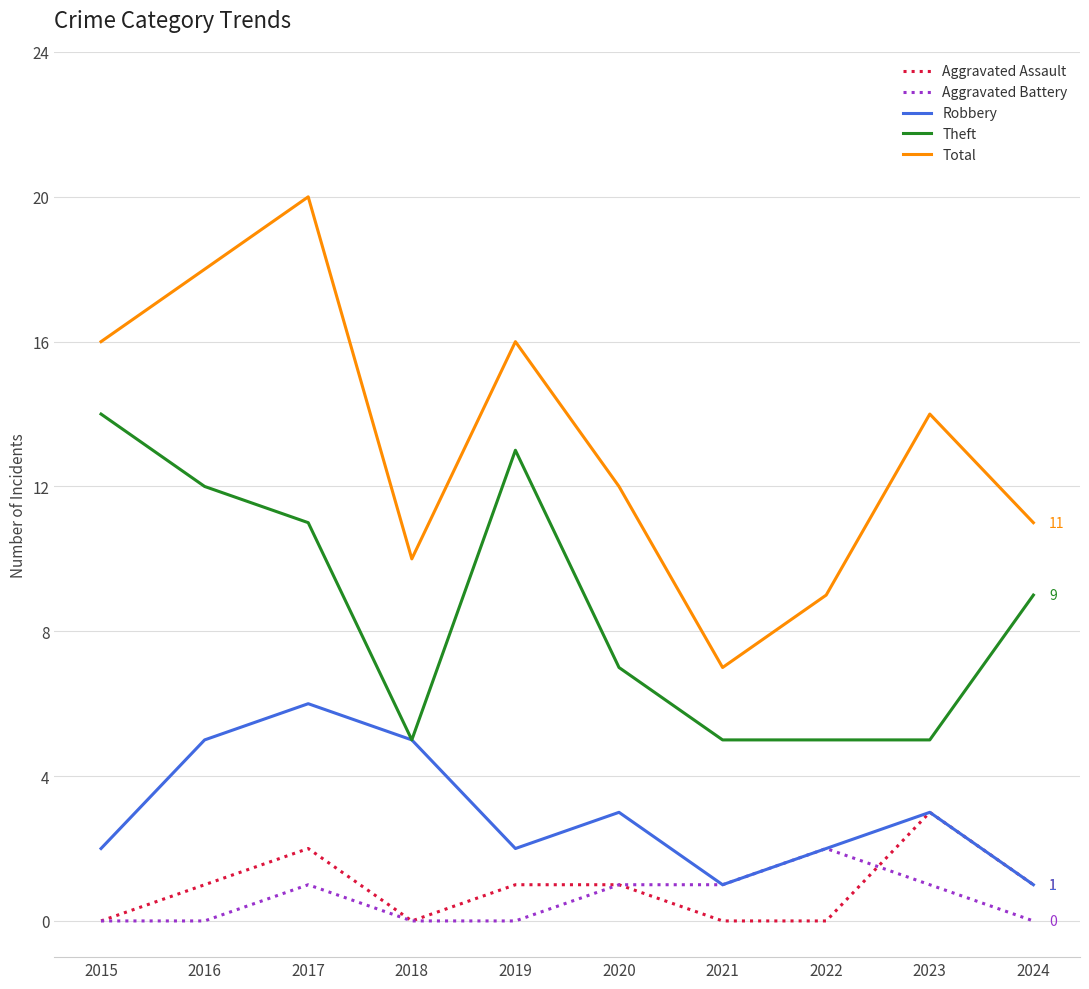

At which label does Aggravated Battery reach its peak?

2022